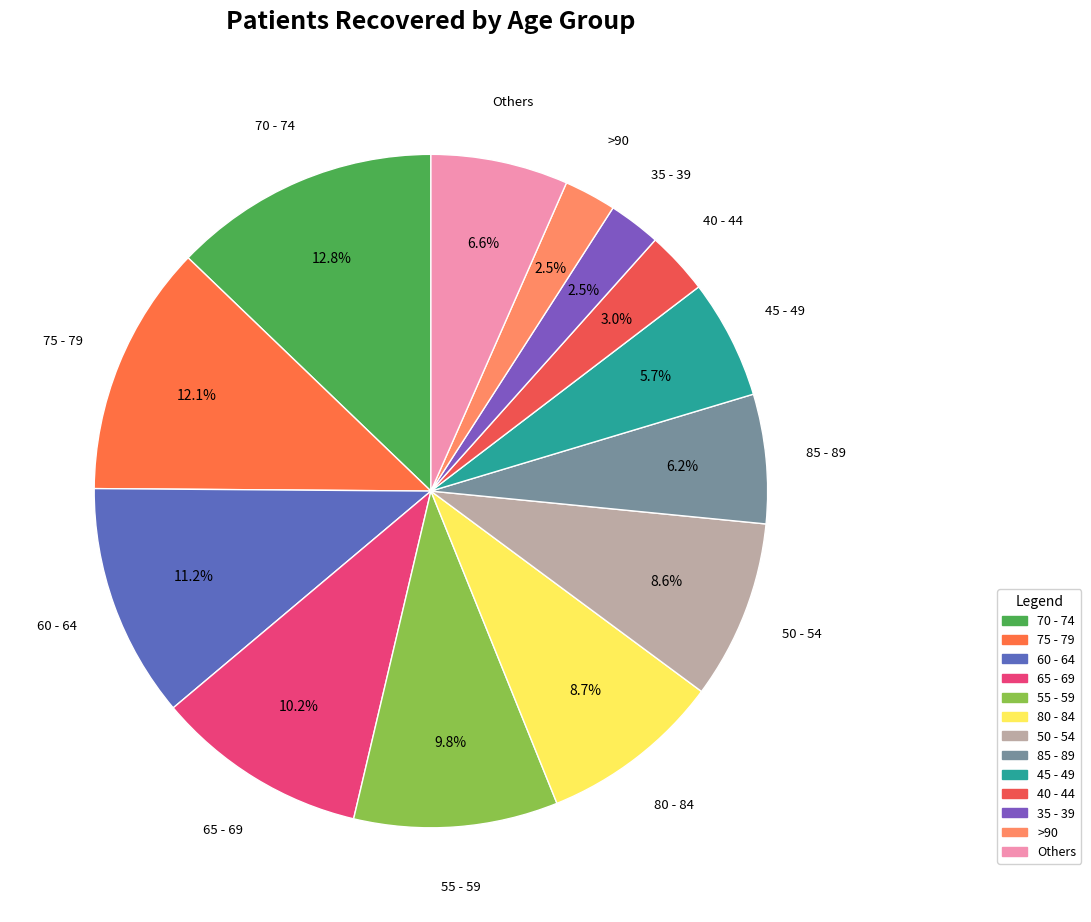

How many segments does this pie chart have?

13